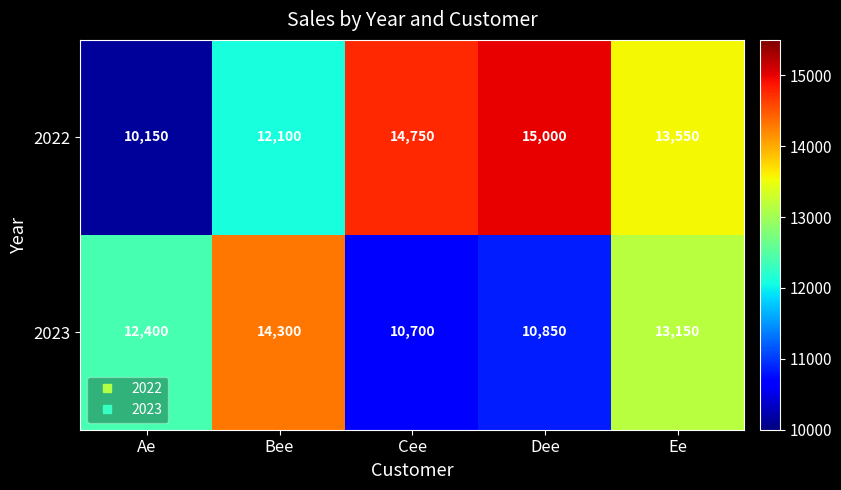

Is it true that 2022 equals 2851 at Bee?

False